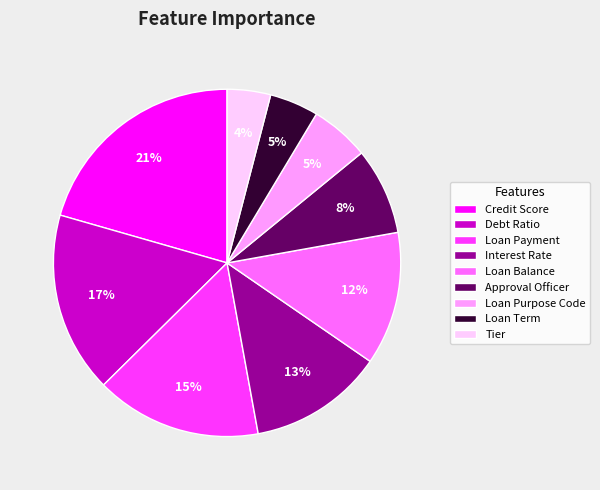

Which category has the smallest portion of the pie?

Tier